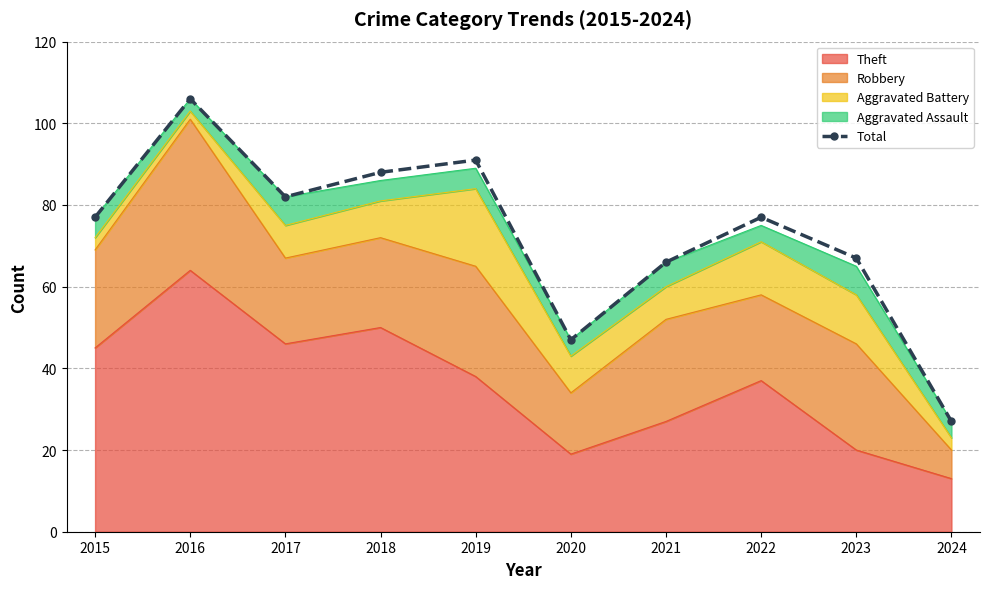

Which has a higher value, 2022 or 2015?

2022